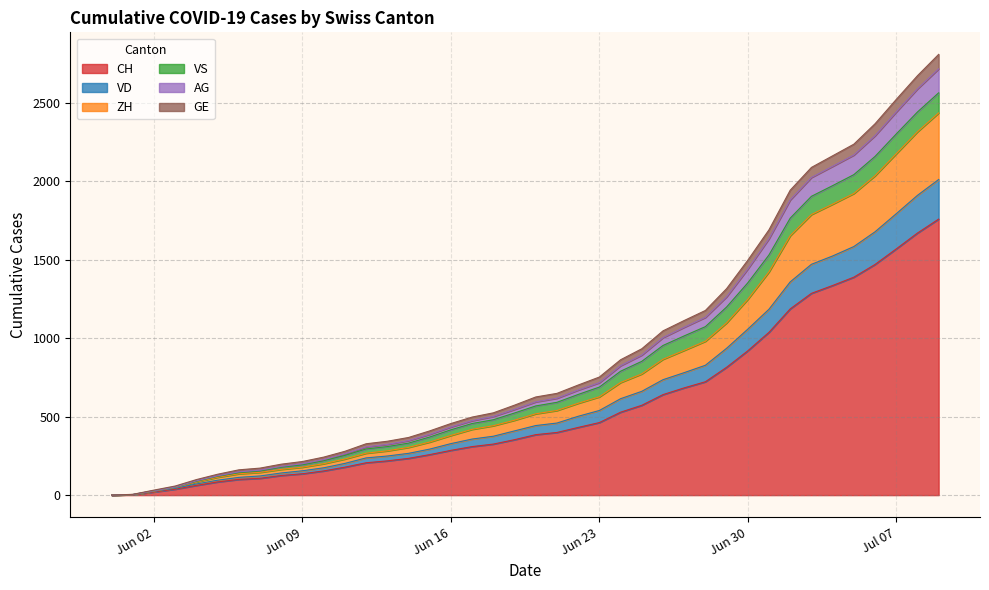

At how many categories does at least one series exceed 156?

34